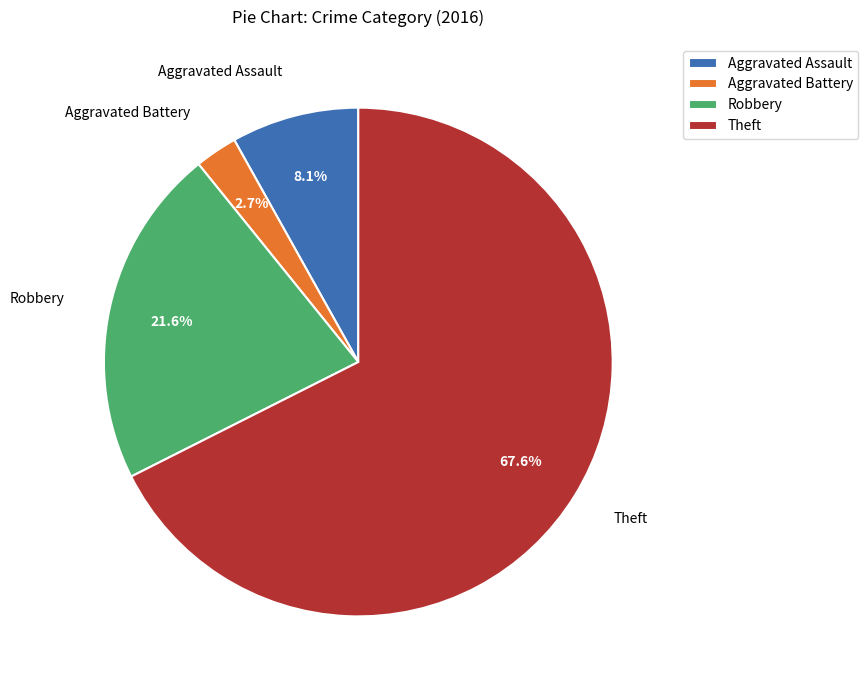

How many segments does this pie chart have?

4